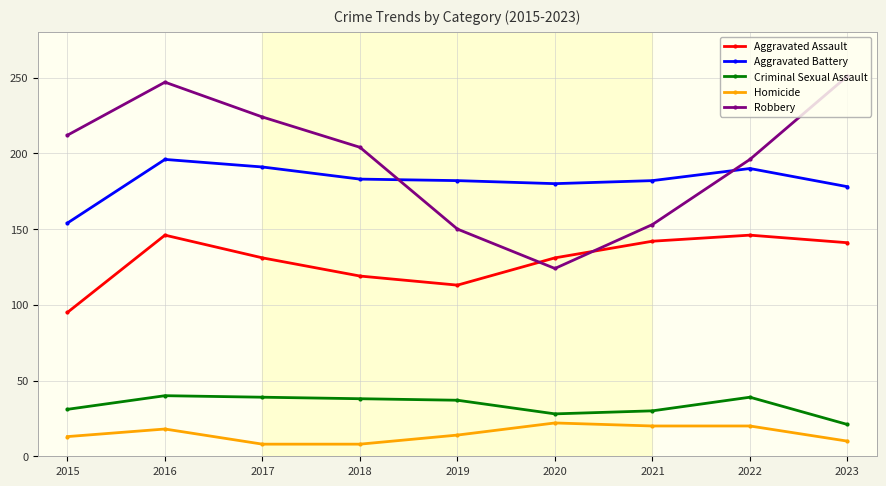

At how many categories does at least one series exceed 249?

1